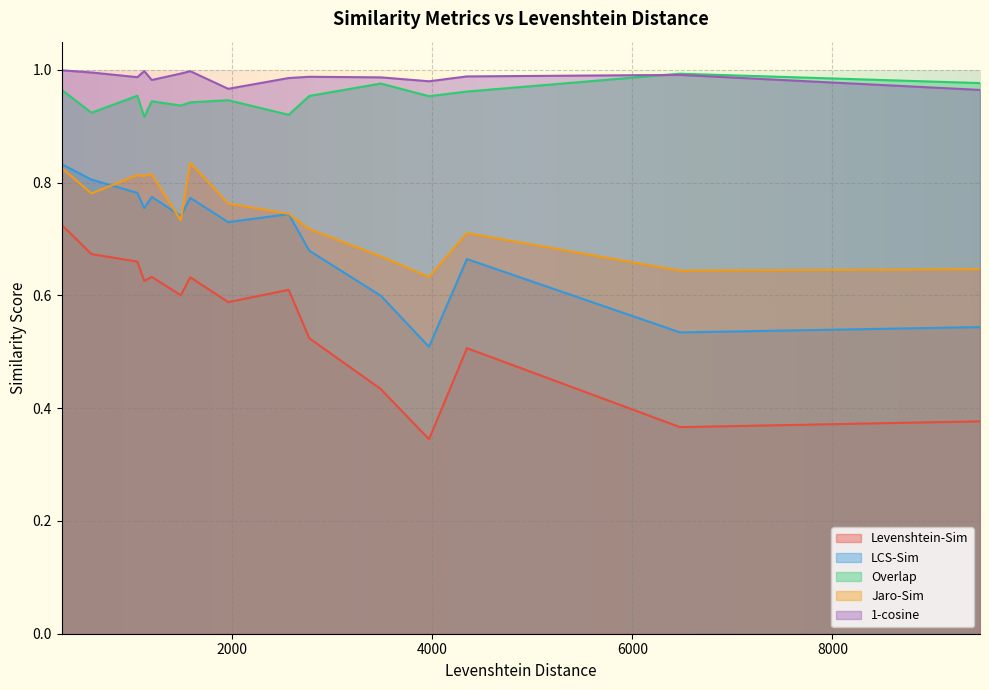

True or false: Levenshtein-Sim and Overlap intersect in this chart.

False